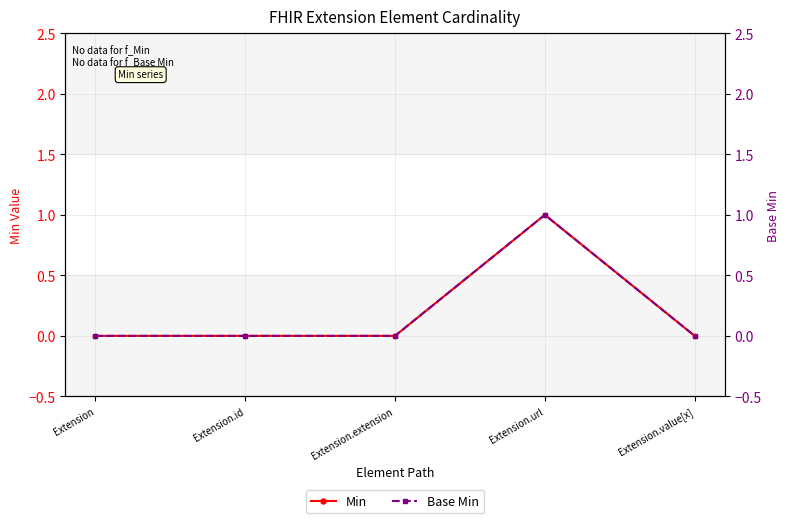

Reading left to right, extract all data points from this chart.

Min: Extension=0	Extension.id=0	Extension.extension=0	Extension.url=1	Extension.value[x]=0
Base Min: Extension=0	Extension.id=0	Extension.extension=0	Extension.url=1	Extension.value[x]=0